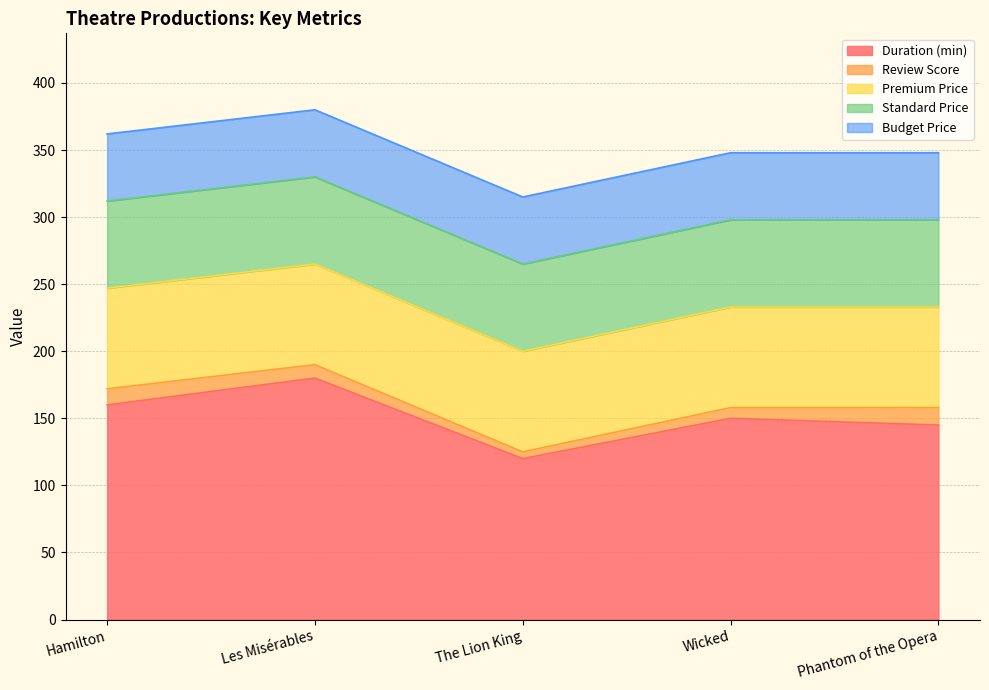

Reading left to right, extract all data points from this chart.

Duration (min): Hamilton=160	Les Misérables=180	The Lion King=120	Wicked=150	Phantom of the Opera=145
Review Score: Hamilton=12	Les Misérables=10	The Lion King=5	Wicked=8	Phantom of the Opera=13
Premium Price: Hamilton=75	Les Misérables=75	The Lion King=75	Wicked=75	Phantom of the Opera=75
Standard Price: Hamilton=65	Les Misérables=65	The Lion King=65	Wicked=65	Phantom of the Opera=65
Budget Price: Hamilton=50	Les Misérables=50	The Lion King=50	Wicked=50	Phantom of the Opera=50